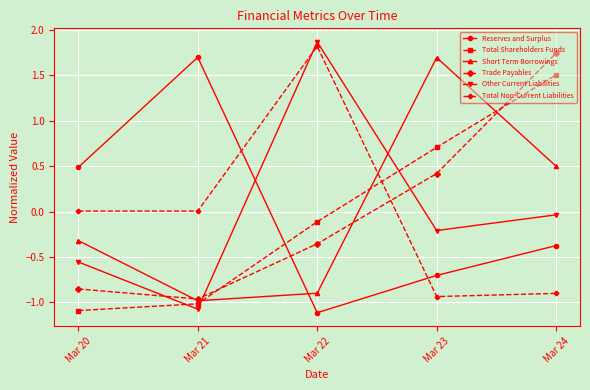

Where is the first local maximum for Short Term Borrowings?

Mar 23